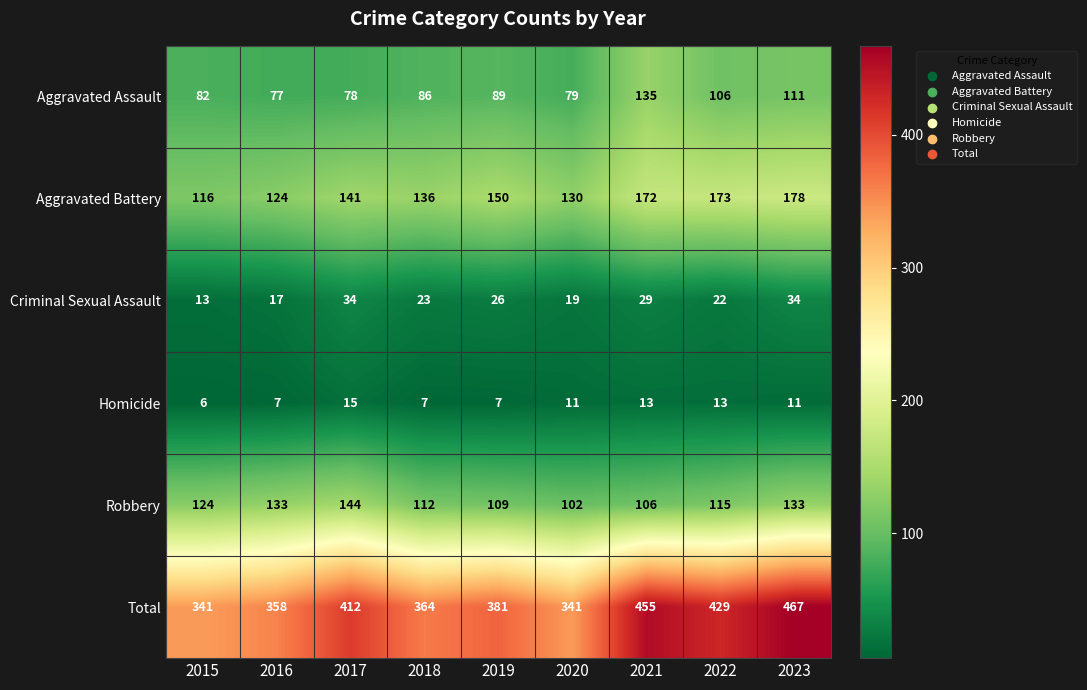

What is the total value across all series at 2021?

910